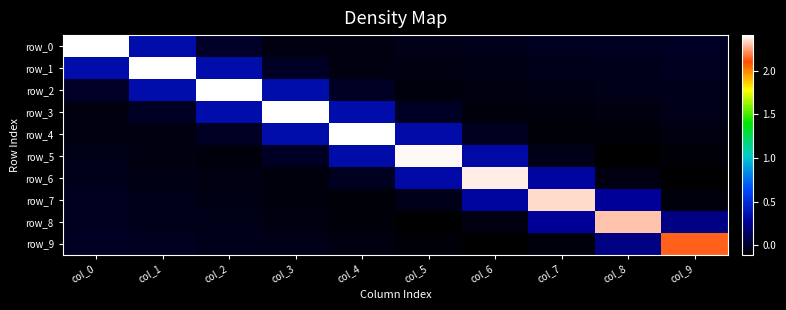

Where is row_6 nearest to the value 1?

col_5